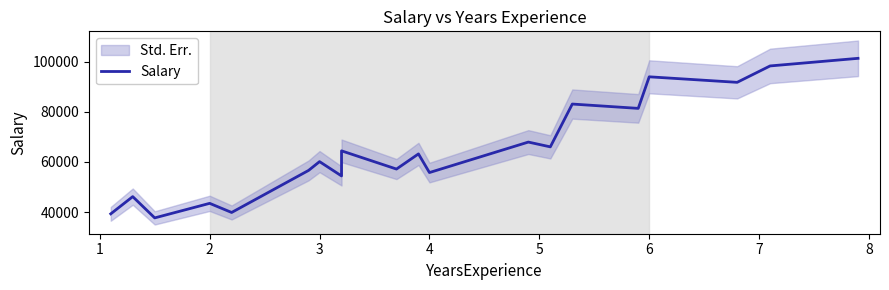

What is the average value?

65112